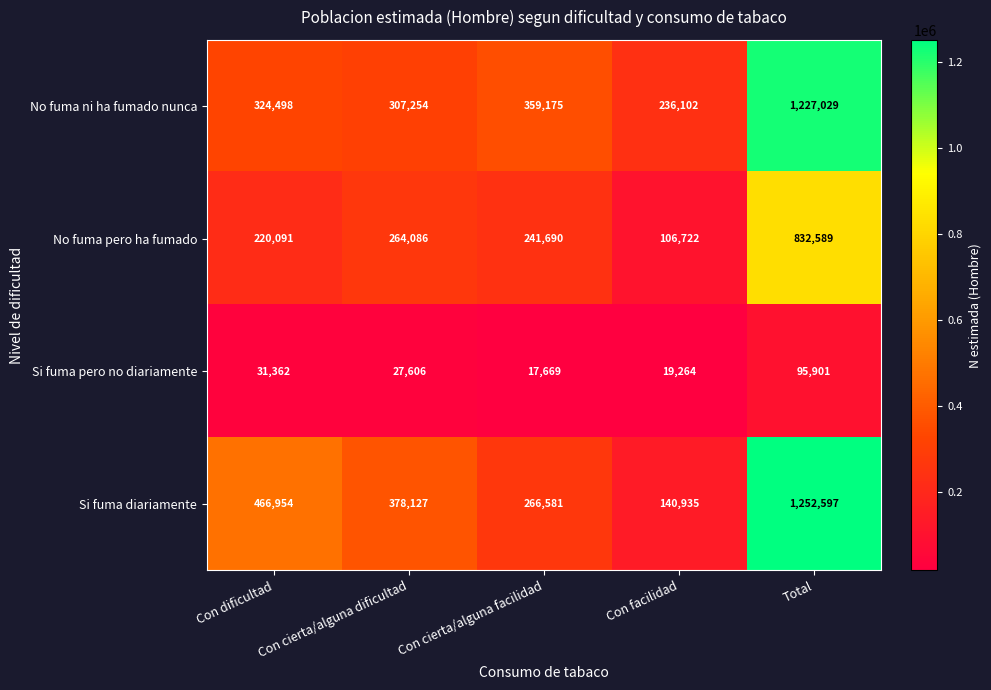

Where does the Si fuma pero no diariamente series first go above 27606?

Con dificultad